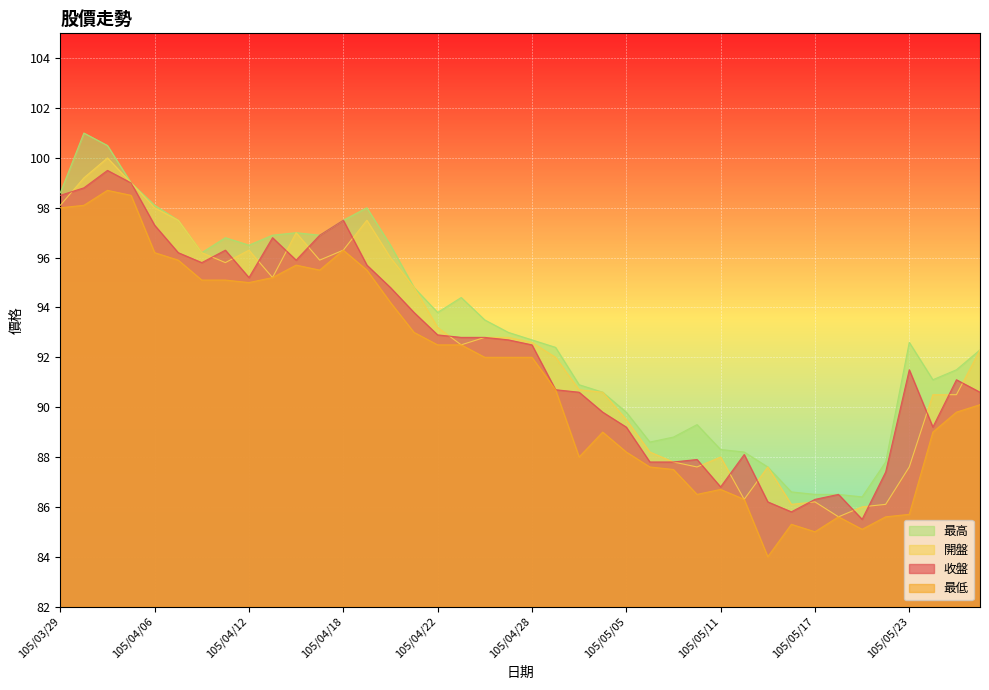

What is the total value across all series at 105/04/27?

370.5